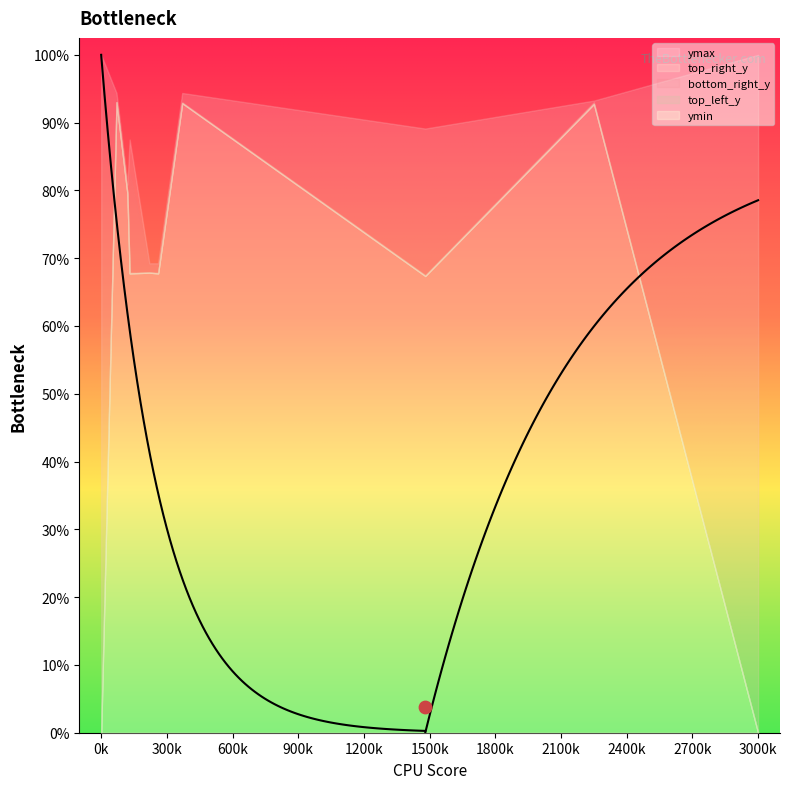

What are all the series names shown in the legend?

ymax, ymin, top_right_y, bottom_right_y, top_left_y